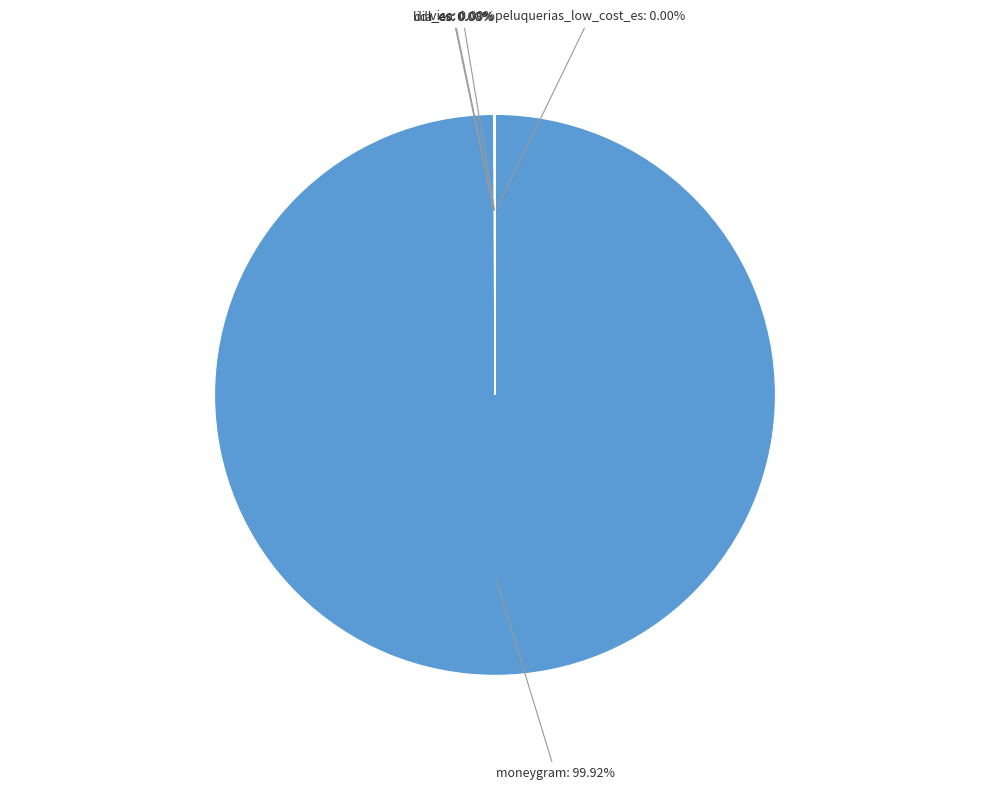

Between lidl_es and visa, which is larger?

lidl_es